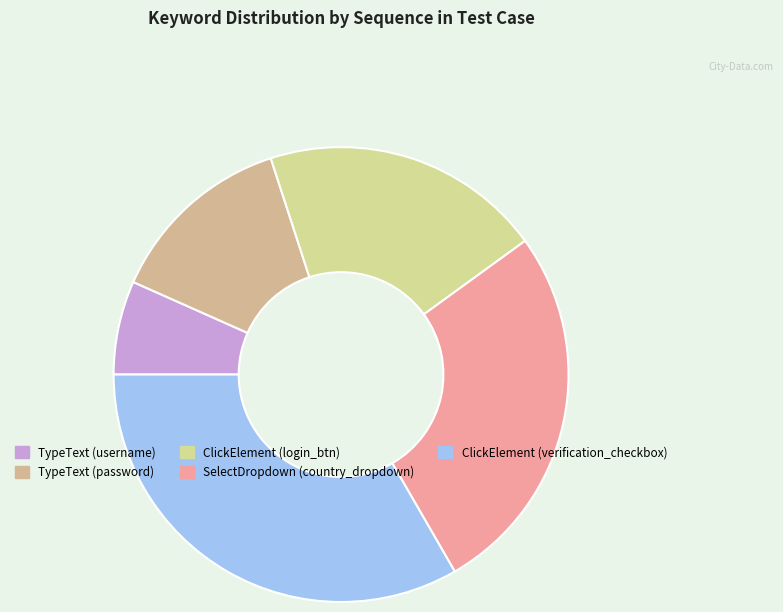

Rank the categories by value from lowest to highest.

TypeText (username), TypeText (password), ClickElement (login_btn), SelectDropdown (country_dropdown), ClickElement (verification_checkbox)